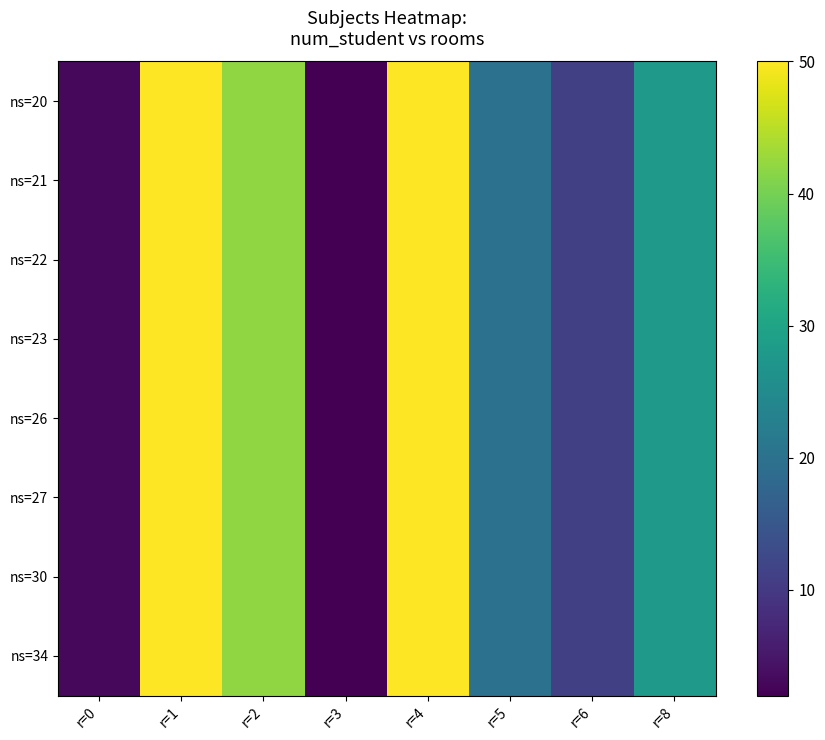

At how many categories does at least one series exceed 13?

5